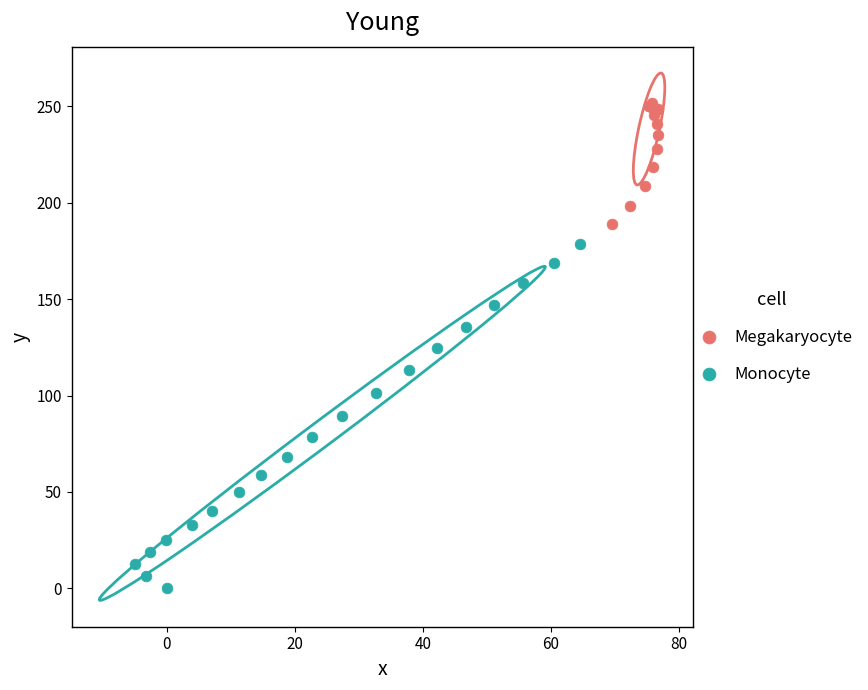

Which series contains the lowest Y value?

Monocyte